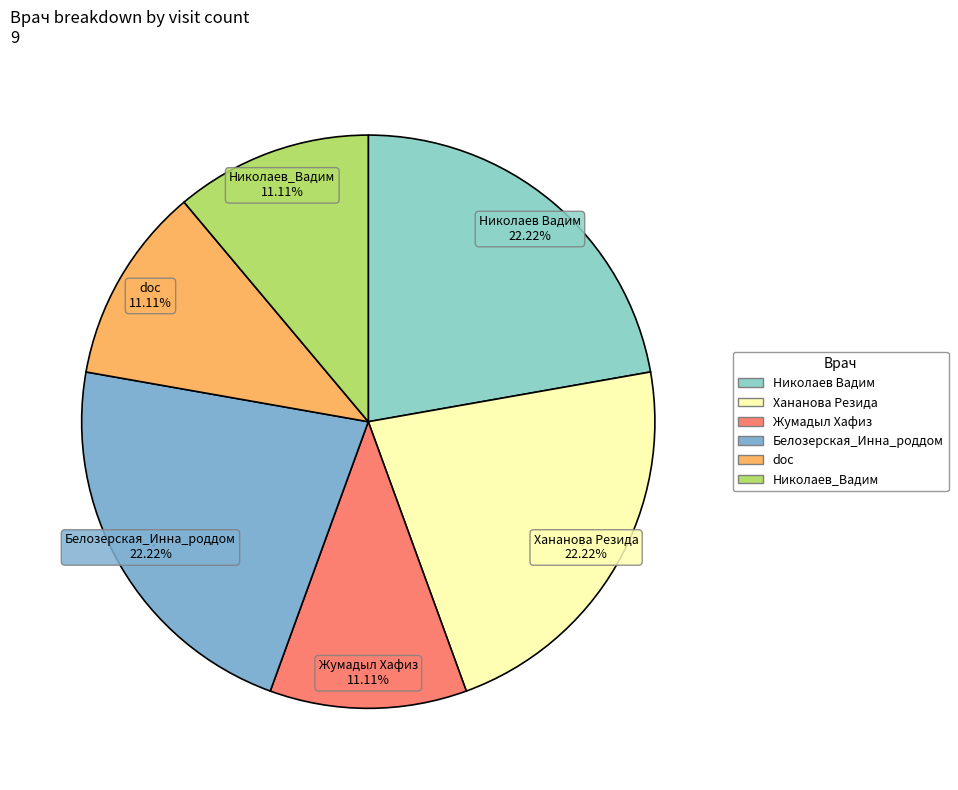

True or false: Белозерская_Инна_роддом accounts for 33% of the total.

False